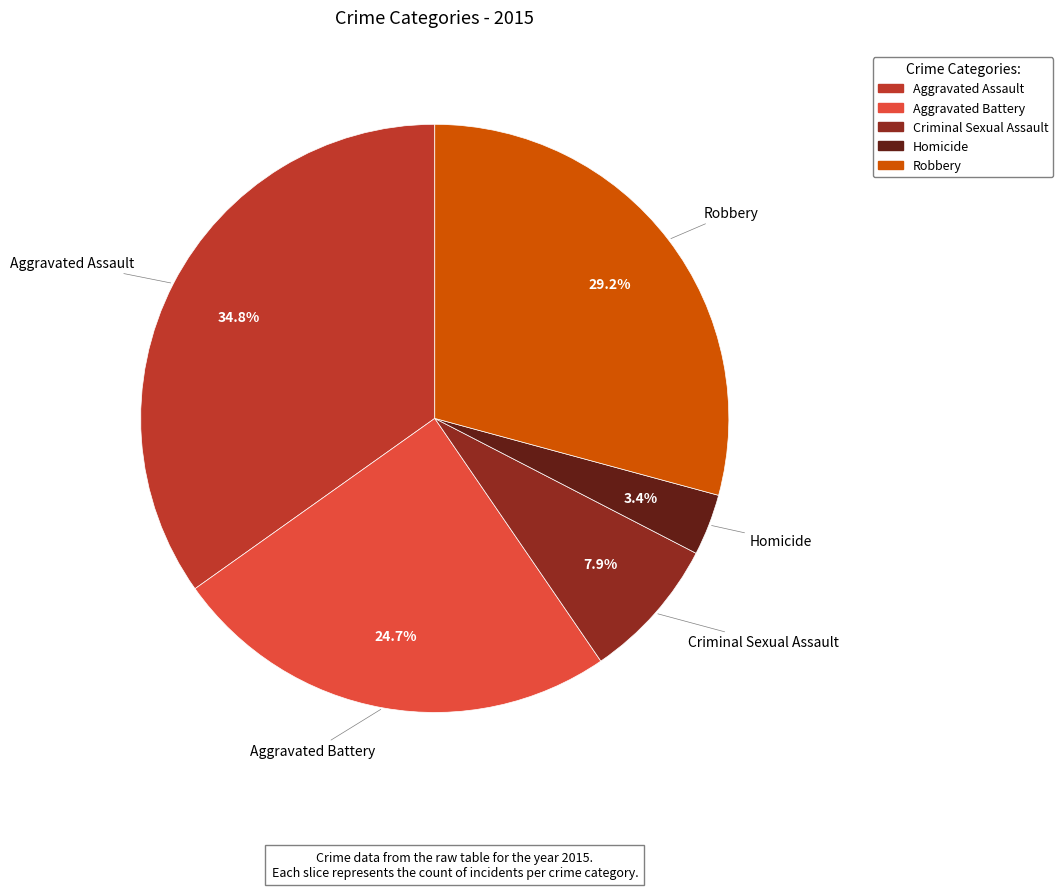

Between Aggravated Battery and Criminal Sexual Assault, which is larger?

Aggravated Battery